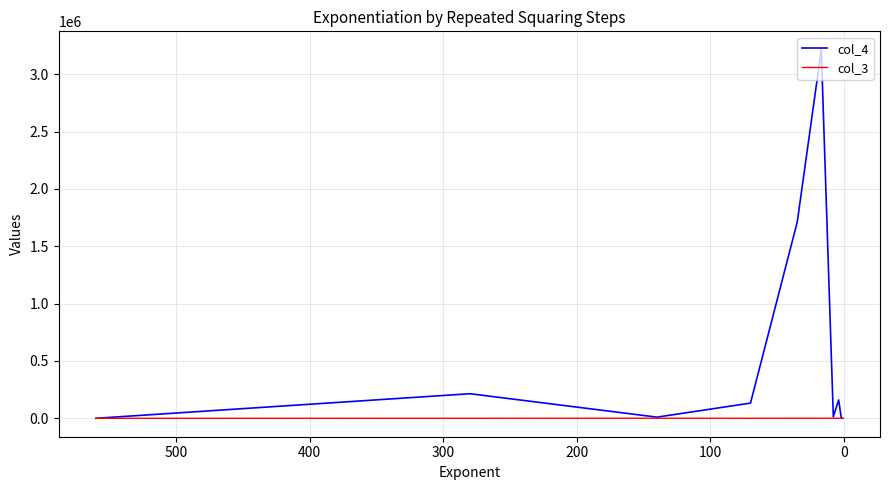

True or false: col_4 and col_3 cross at least once.

False